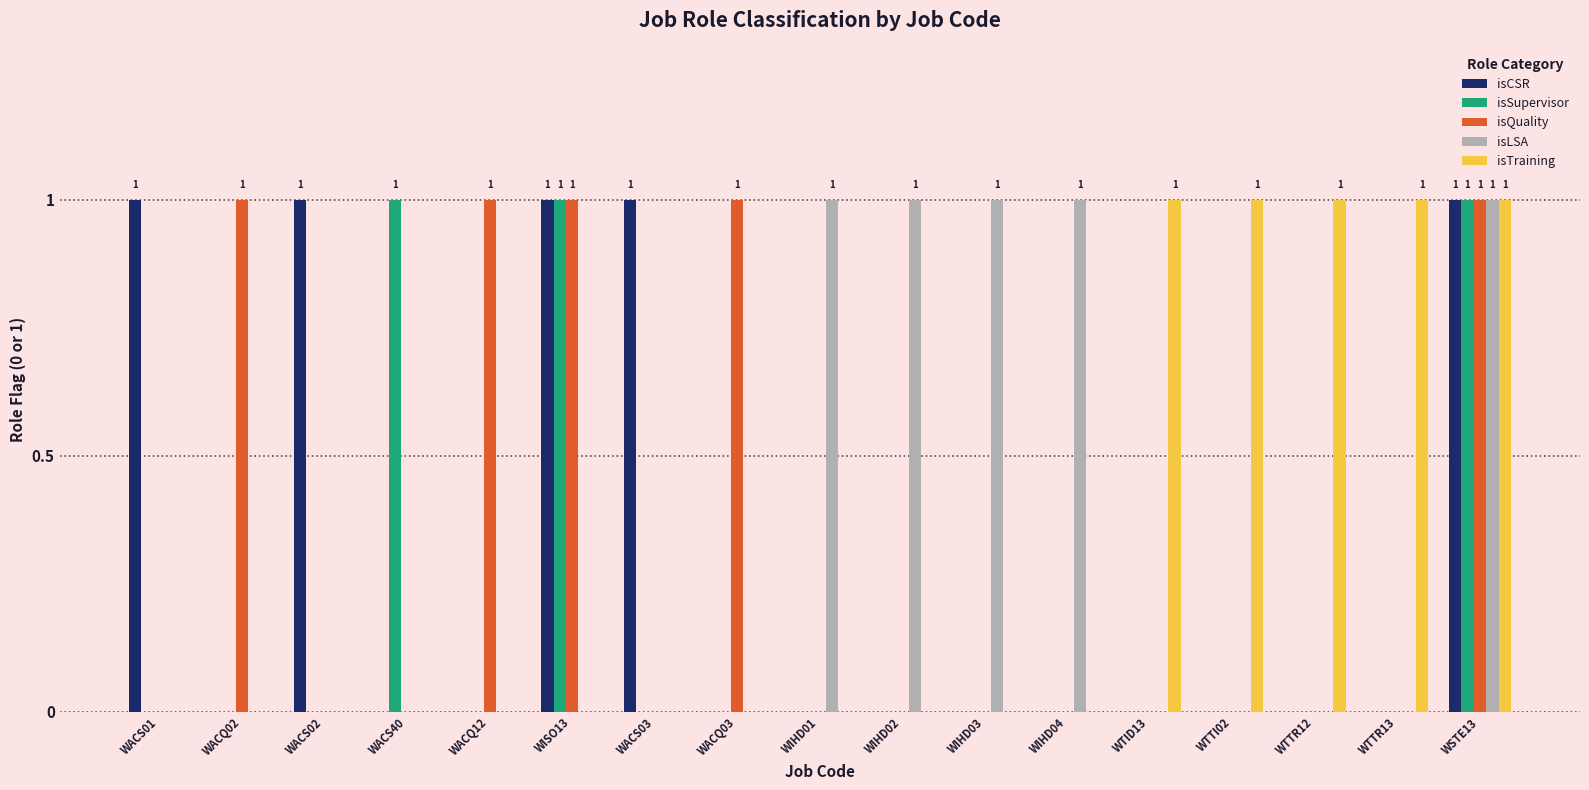

How many data points does each series have?

17